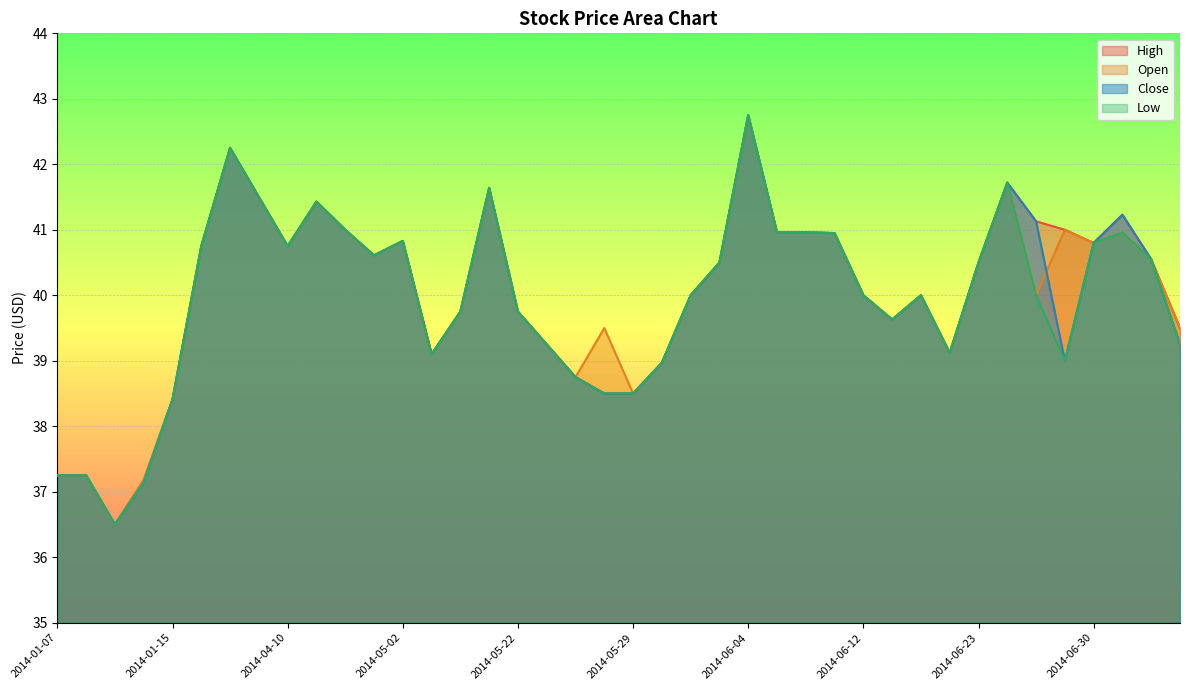

Rank the series by their maximum value, from lowest to highest.

High, Open, Close, Low